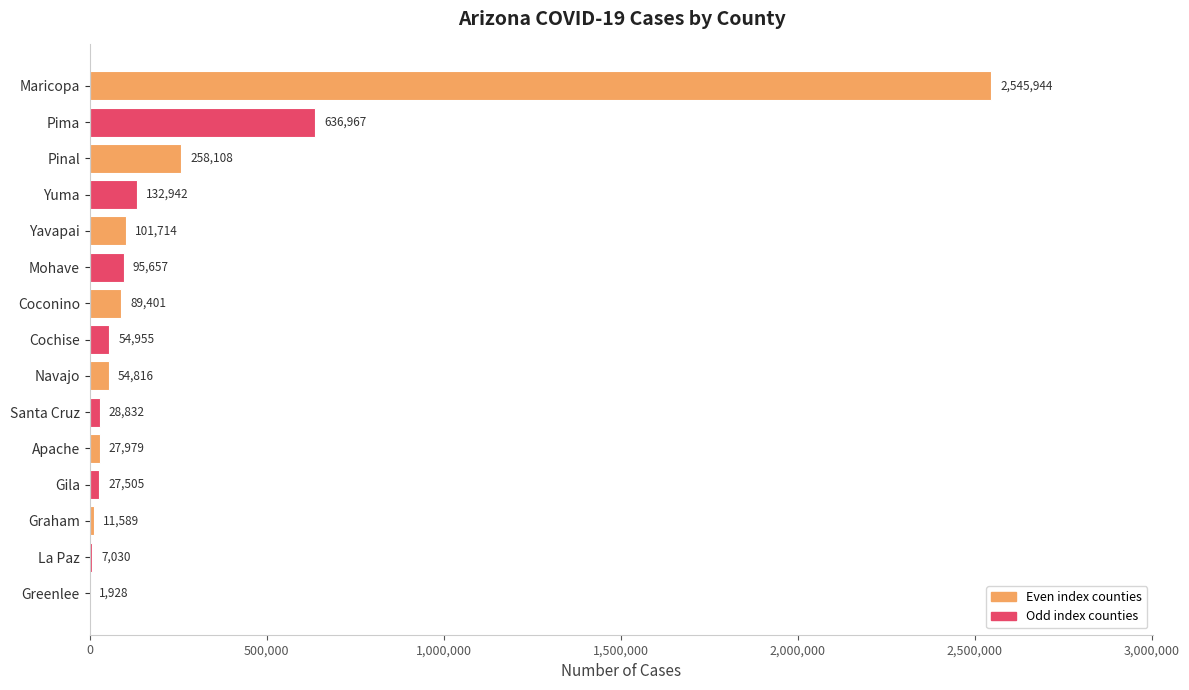

What is the change in value from Pinal to Greenlee?

-256180